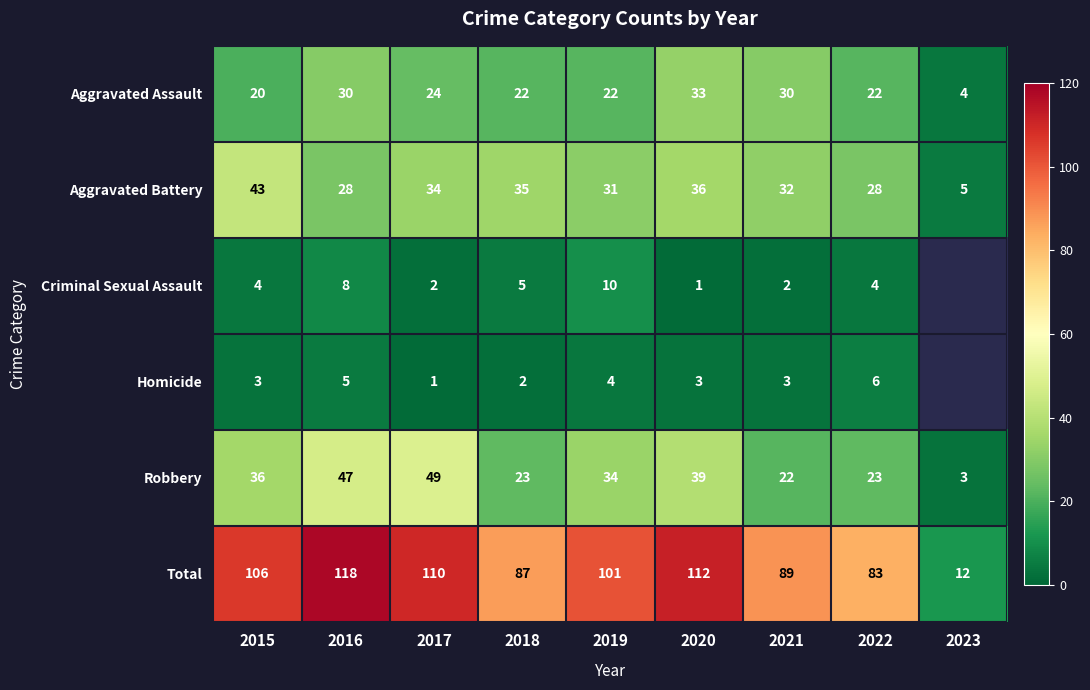

At which label does Homicide reach its peak?

2022